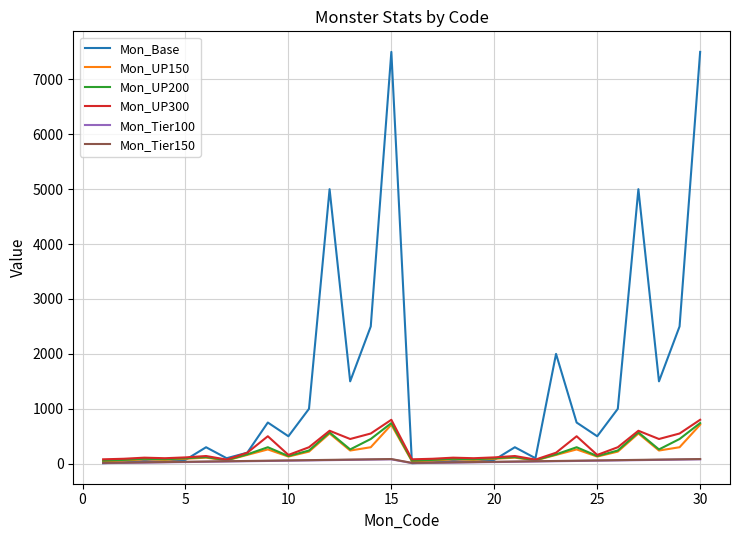

Which series has the largest total across all categories?

Mon_Base